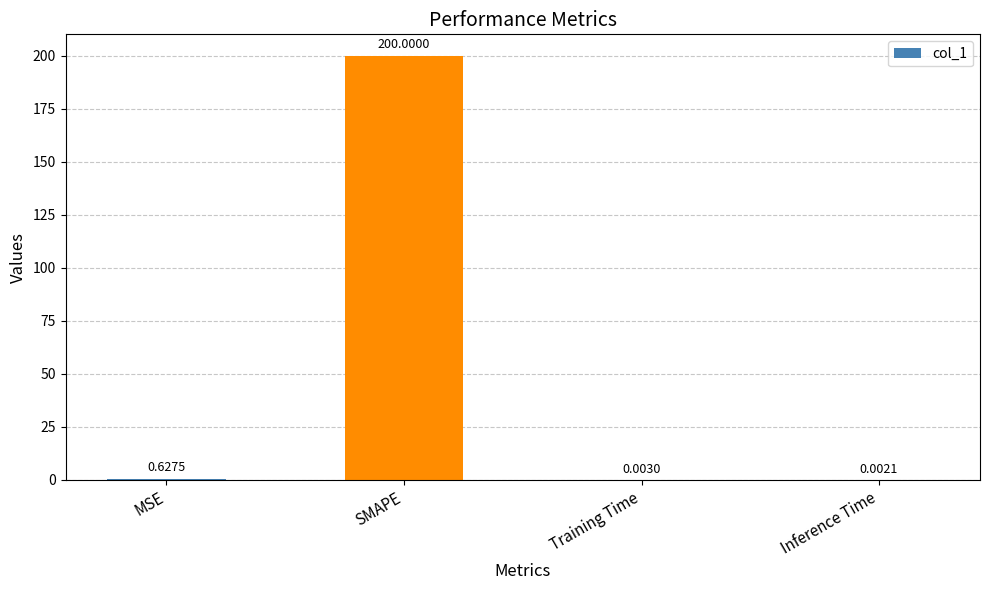

What is the change in value from MSE to SMAPE?

+199.4